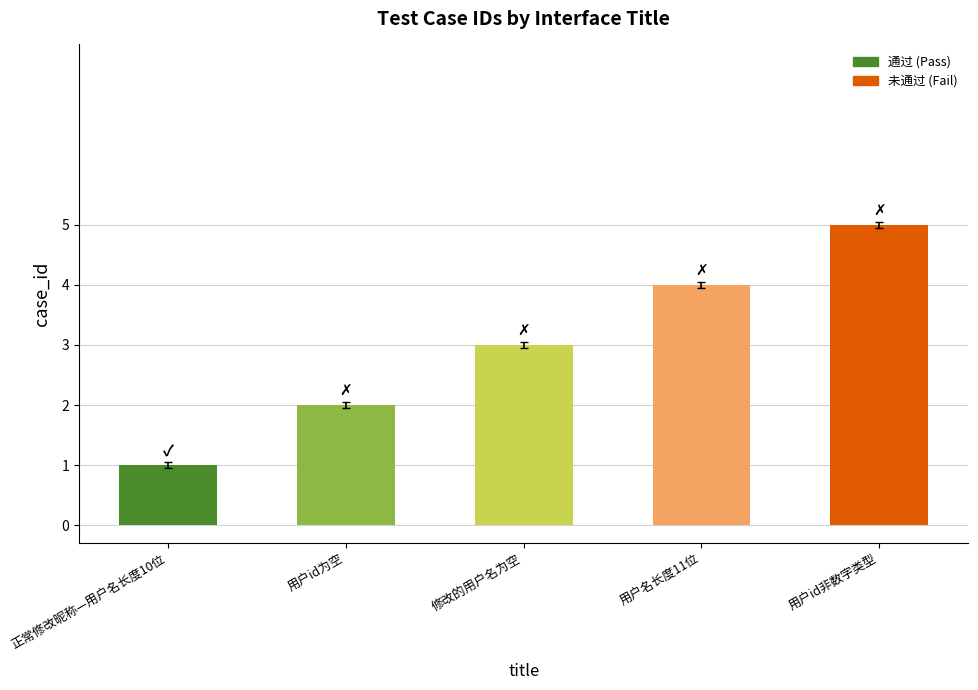

The chart shows a value of 2.0 at 修改的用户名为空. True or false?

False